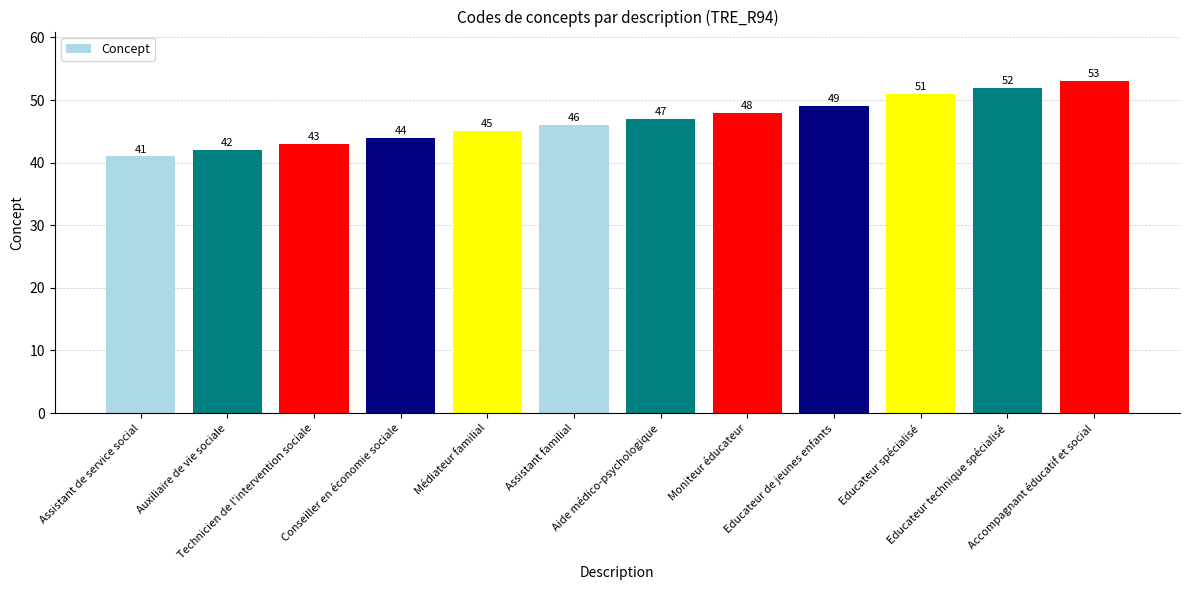

What is the ratio of the value at Educateur spécialisé to the value at Auxiliaire de vie sociale?

1.2